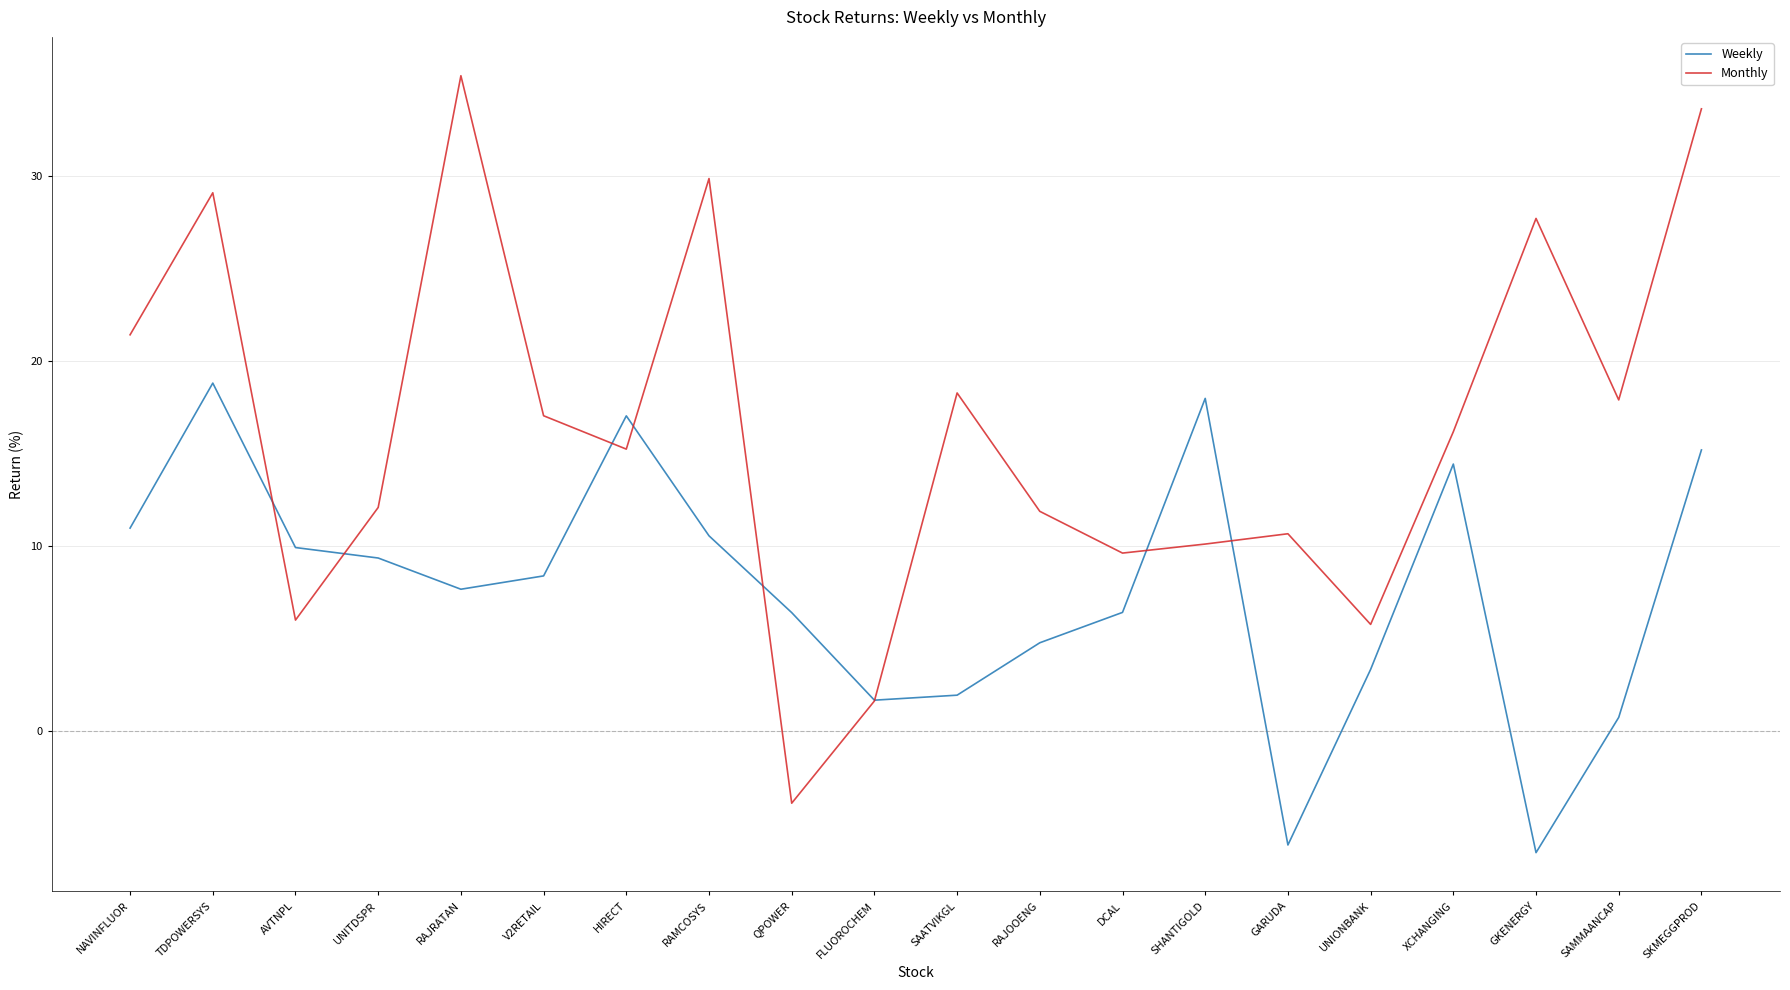

Reading right to left, extract all data points from this chart.

Weekly: SKMEGGPROD=15.2	SAMMAANCAP=0.7	GKENERGY=-6.6	XCHANGING=14.4	UNIONBANK=3.3	GARUDA=-6.2	SHANTIGOLD=18.0	DCAL=6.4	RAJOOENG=4.8	SAATVIKGL=1.9	FLUOROCHEM=1.7	QPOWER=6.4	RAMCOSYS=10.5	HIRECT=17.0	V2RETAIL=8.4	RAJRATAN=7.7	UNITDSPR=9.3	AVTNPL=9.9	TDPOWERSYS=18.8	NAVINFLUOR=11.0
Monthly: SKMEGGPROD=33.6	SAMMAANCAP=17.9	GKENERGY=27.7	XCHANGING=16.2	UNIONBANK=5.8	GARUDA=10.7	SHANTIGOLD=10.1	DCAL=9.6	RAJOOENG=11.9	SAATVIKGL=18.3	FLUOROCHEM=1.6	QPOWER=-3.9	RAMCOSYS=29.9	HIRECT=15.2	V2RETAIL=17.0	RAJRATAN=35.4	UNITDSPR=12.1	AVTNPL=6.0	TDPOWERSYS=29.1	NAVINFLUOR=21.4